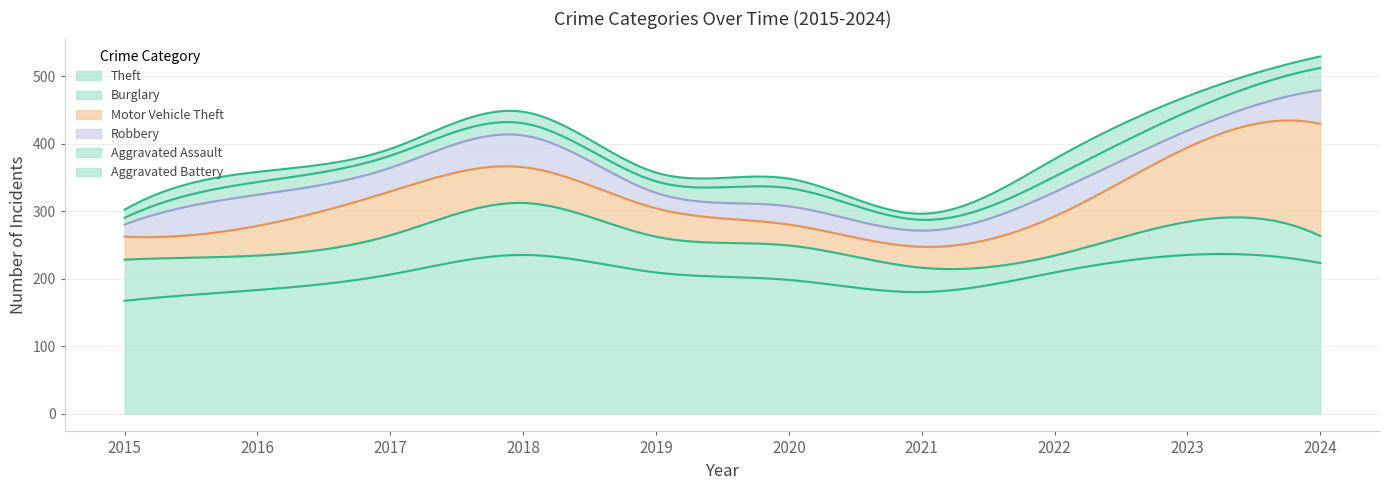

True or false: Burglary and Aggravated Battery cross at least once.

True